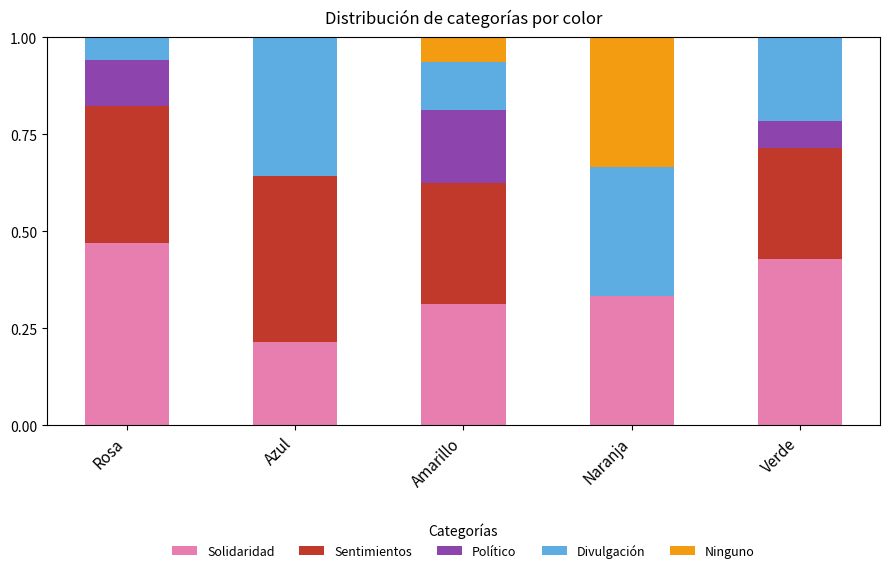

How many series are shown in this chart?

5